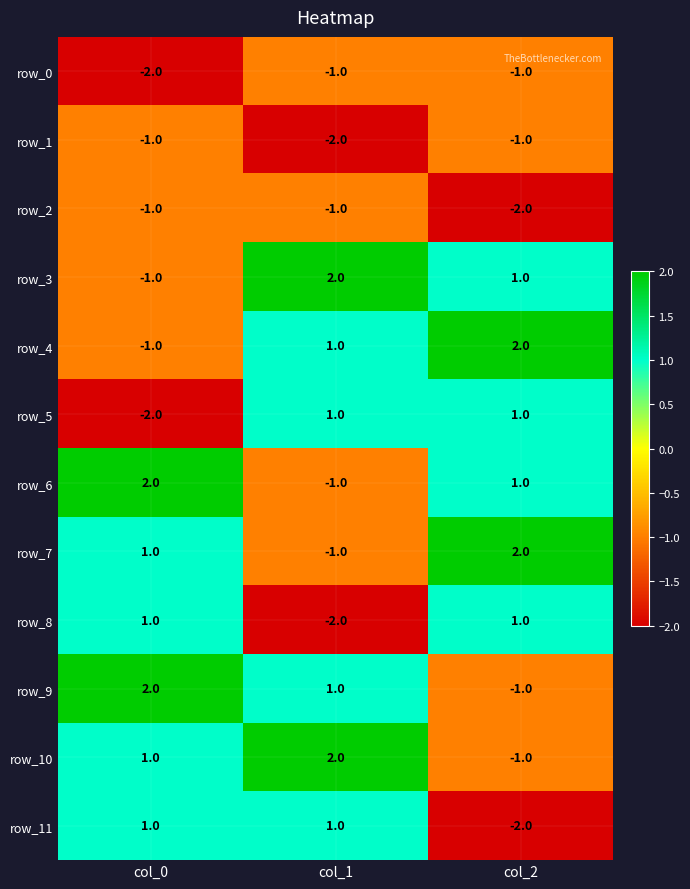

Reading right to left, list all the values displayed in this chart.

row_0: -1	-1	-2
row_1: -1	-2	-1
row_2: -2	-1	-1
row_3: 1	2	-1
row_4: 2	1	-1
row_5: 1	1	-2
row_6: 1	-1	2
row_7: 2	-1	1
row_8: 1	-2	1
row_9: -1	1	2
row_10: -1	2	1
row_11: -2	1	1